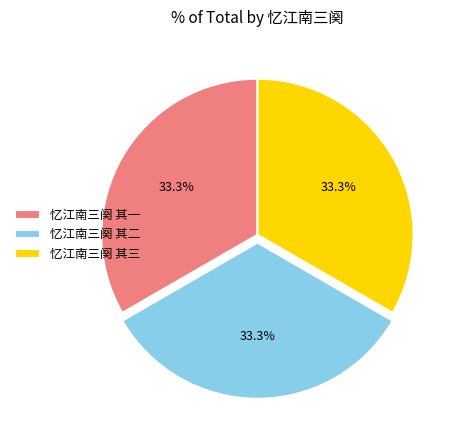

How many slices are in this pie chart?

3